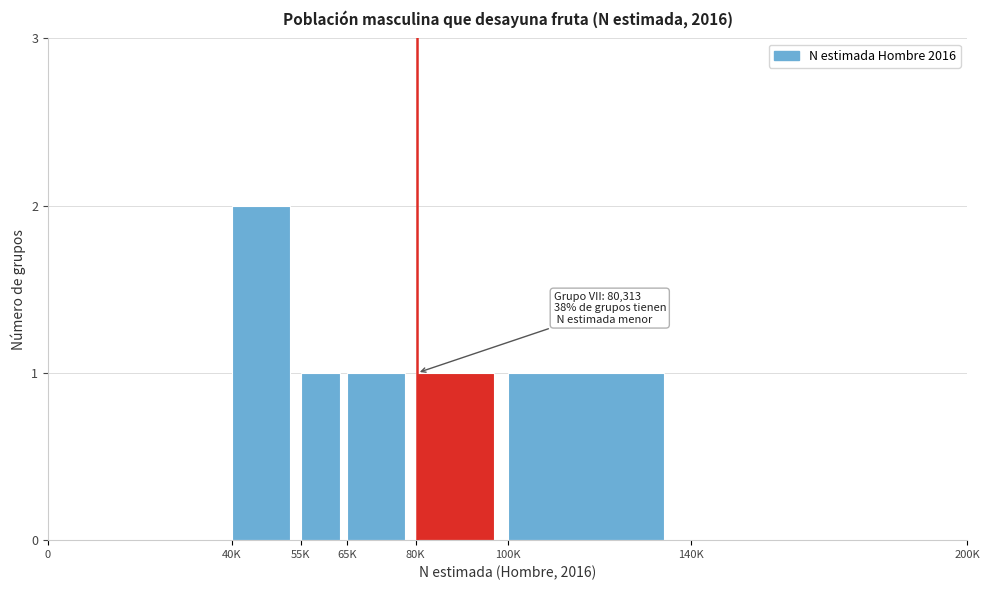

Reading right to left, extract all data points from this chart.

140K=0	100K=1	80K=1	65K=1	55K=1	40K=2	0=0